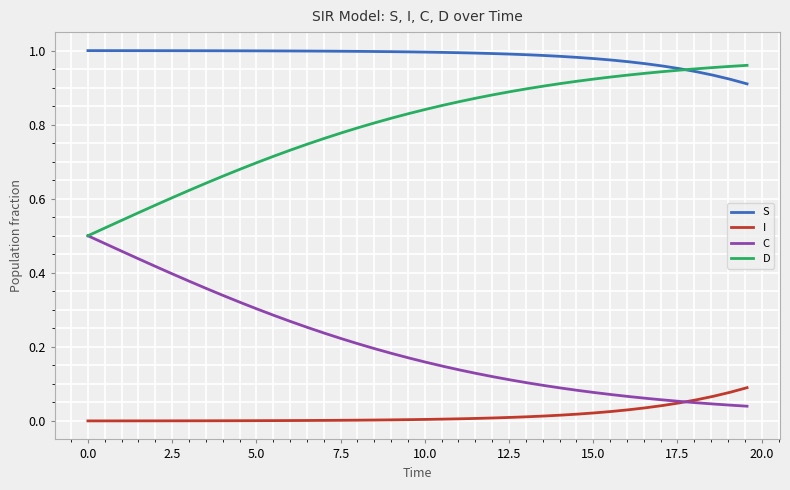

Does the chart display data point markers on the line(s)?

No